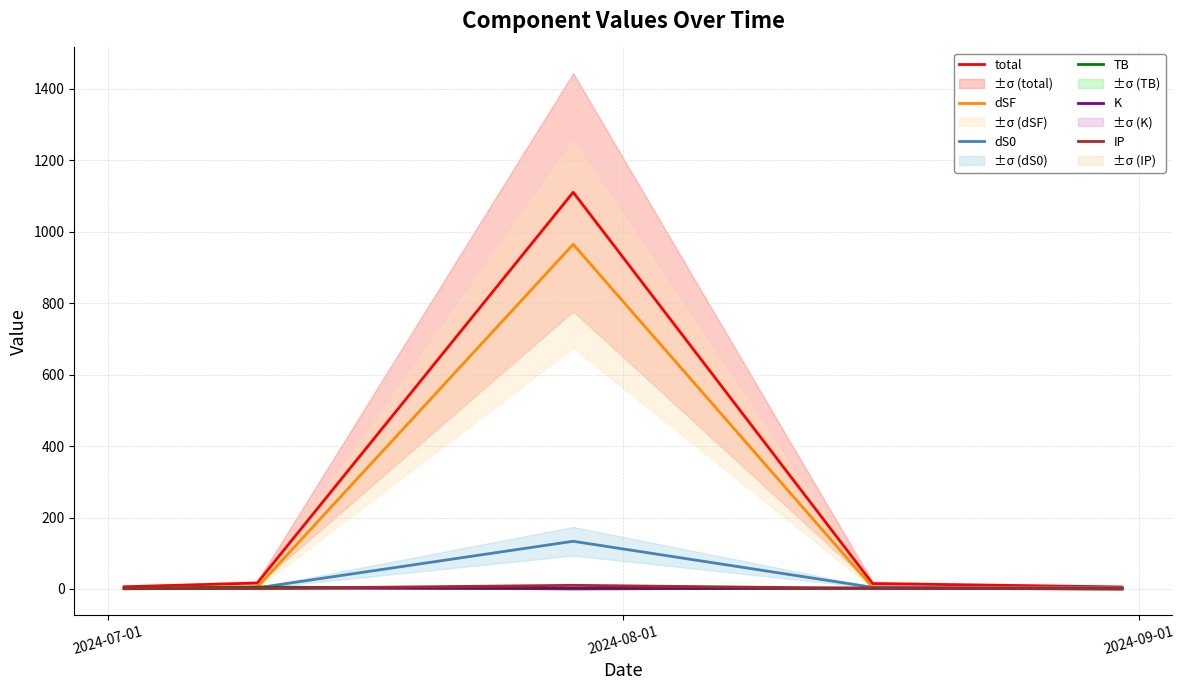

What is the sum of all dSF values?

977.2